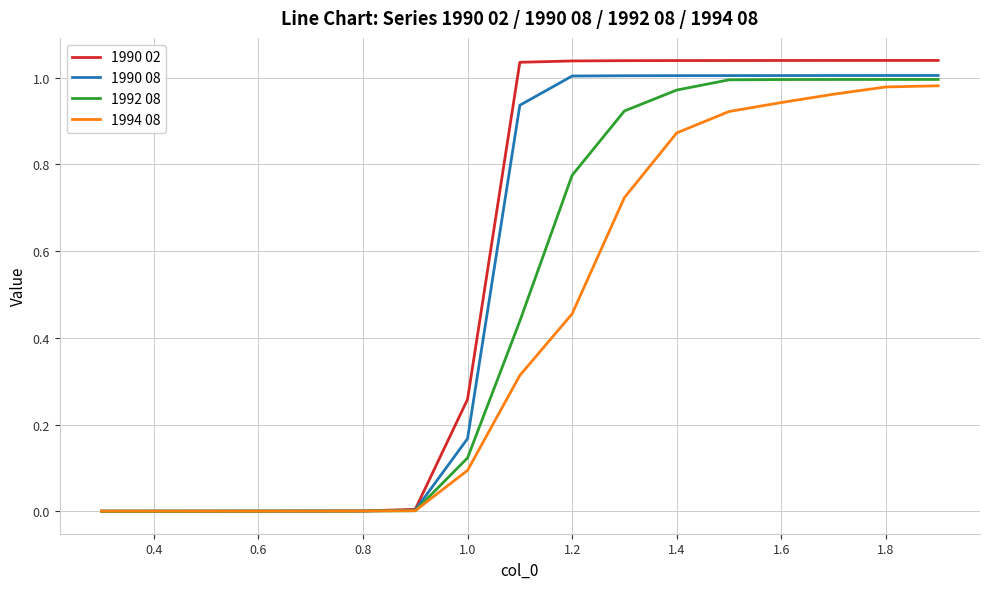

List the series in order of their overall mean, highest first.

1990 02, 1990 08, 1992 08, 1994 08